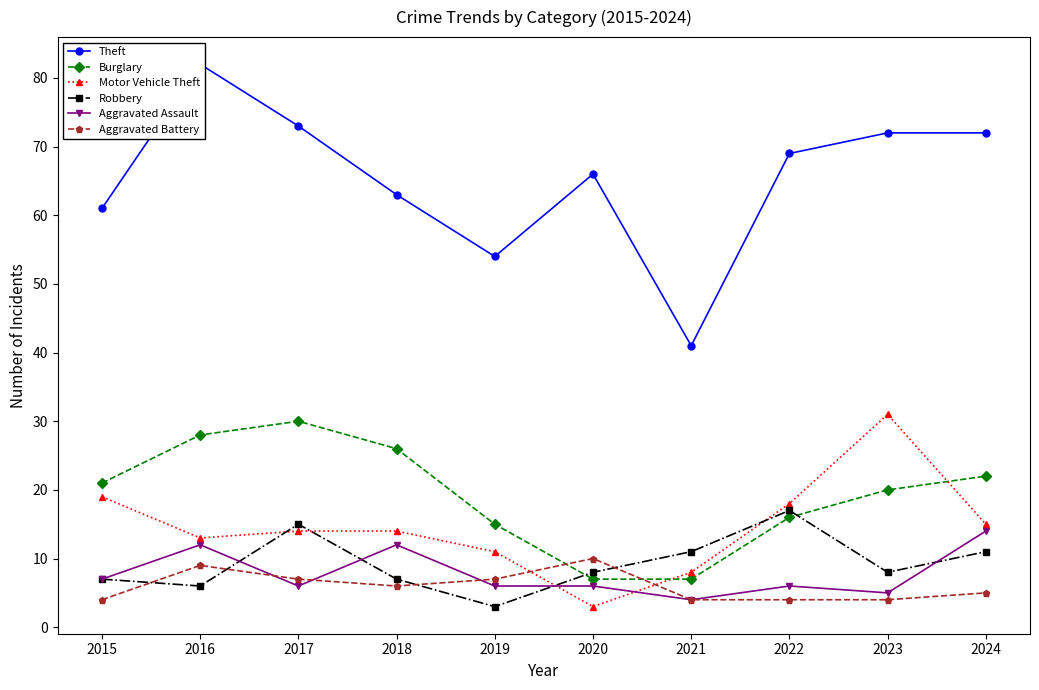

Is it true that Theft equals 119 at 2017?

False